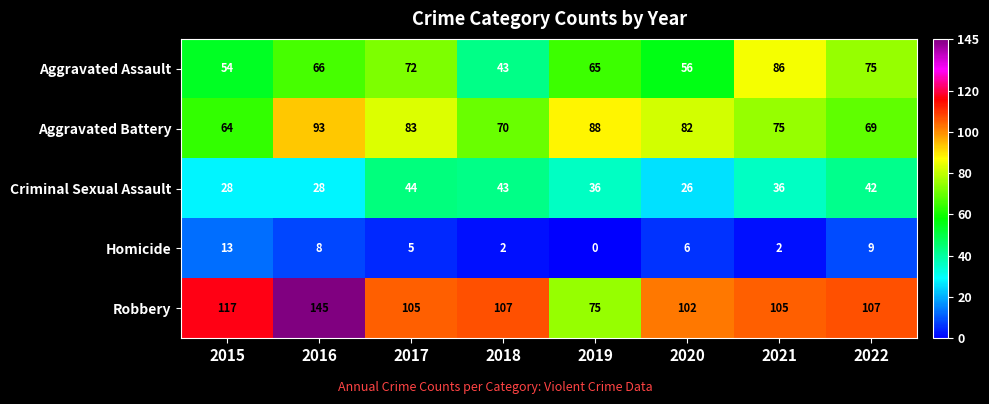

What is the sum of all Aggravated Battery values?

624